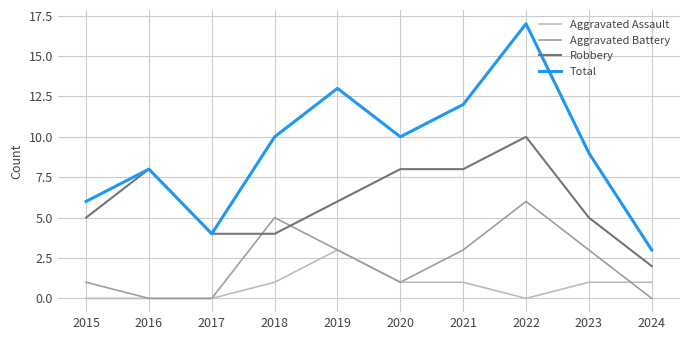

Is the value of Total at 2024 greater than the value of Aggravated Battery at 2024?

Yes